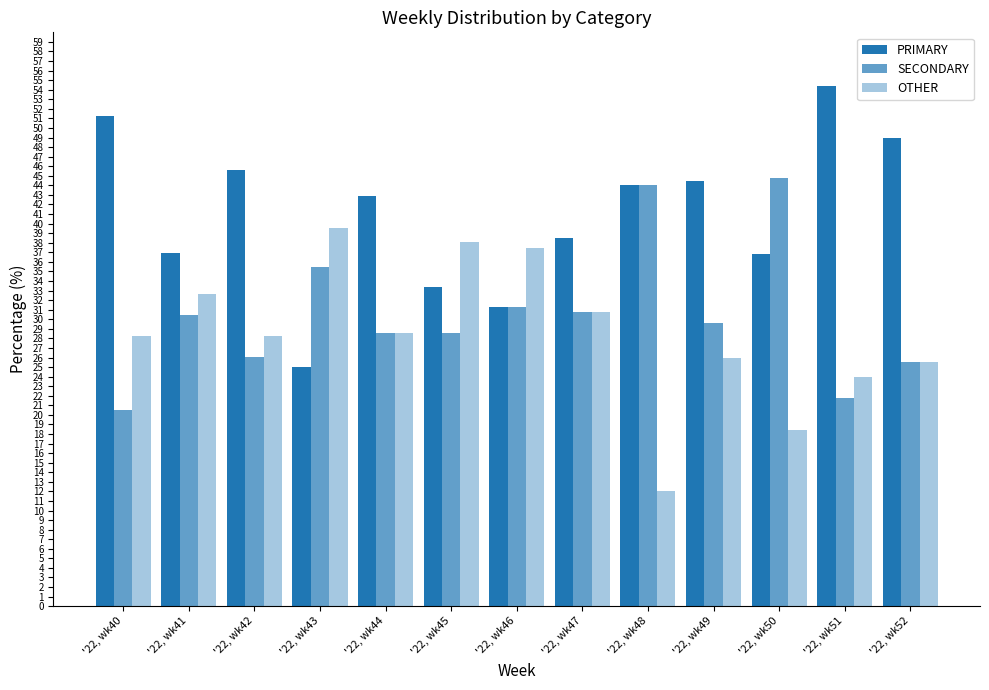

What is the sum of all SECONDARY values?

397.3